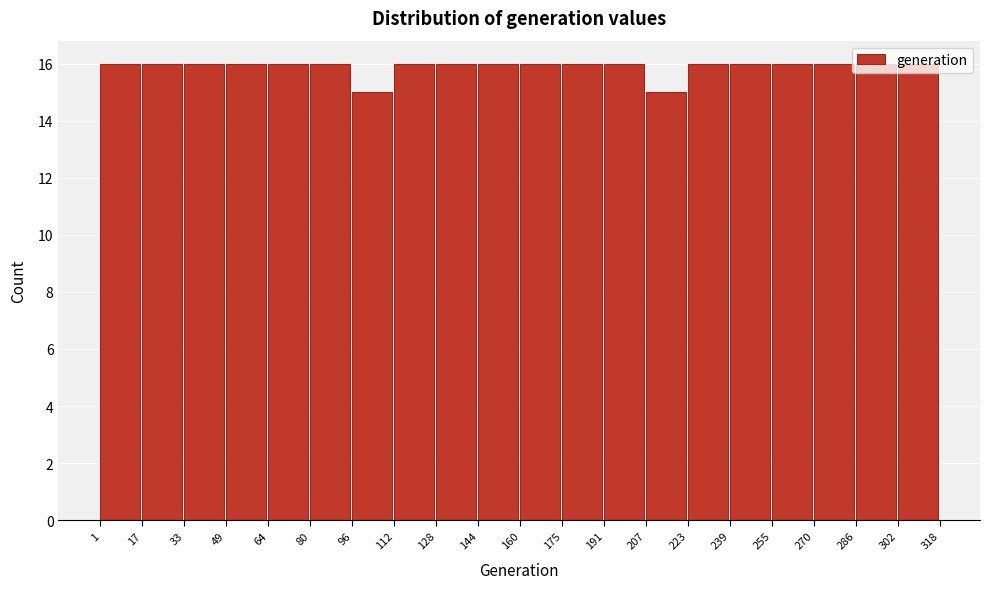

Reading left to right, transcribe this chart: for each bar, give the range it covers on the x-axis and its height. The values are not printed on the chart, so give them approximately, as read against the axis.

1 to 17: 16
17 to 33: 16
33 to 49: 16
49 to 64: 16
64 to 80: 16
80 to 96: 16
96 to 112: 15
112 to 128: 16
128 to 144: 16
144 to 160: 16
160 to 175: 16
175 to 191: 16
191 to 207: 16
207 to 223: 15
223 to 239: 16
239 to 255: 16
255 to 270: 16
270 to 286: 16
286 to 302: 16
302 to 318: 16